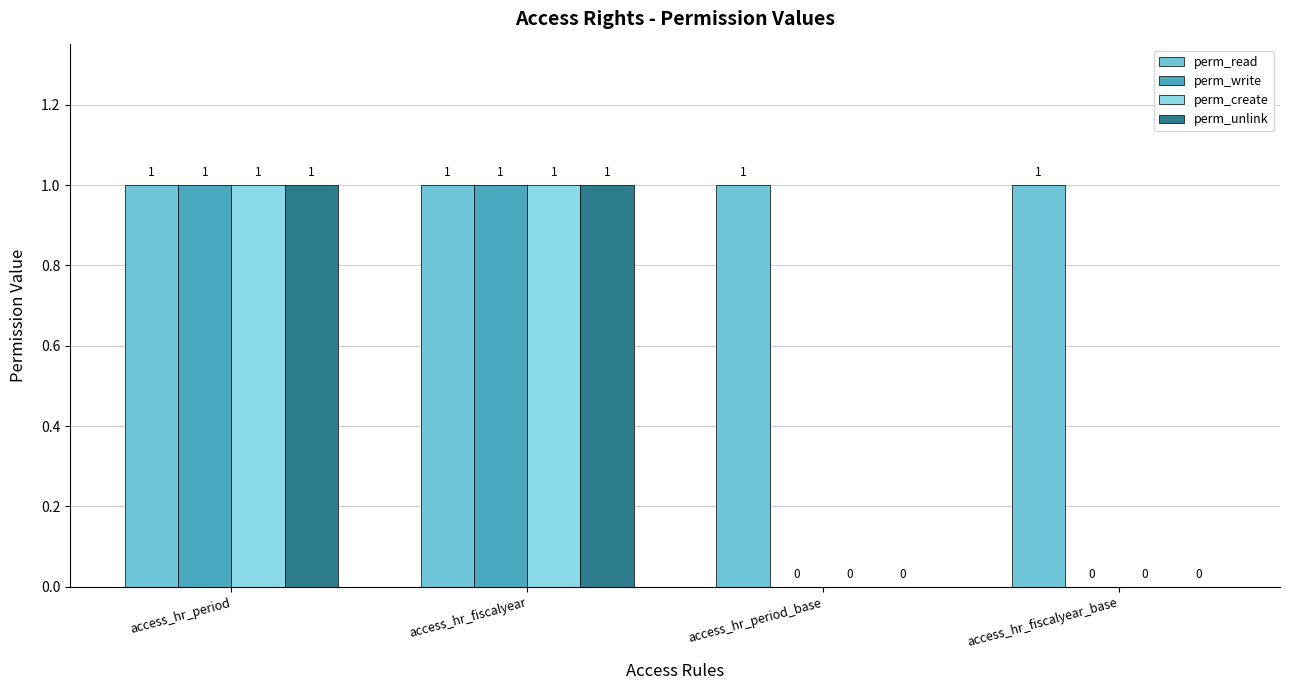

What are all the series names shown in the legend?

perm_read, perm_write, perm_create, perm_unlink